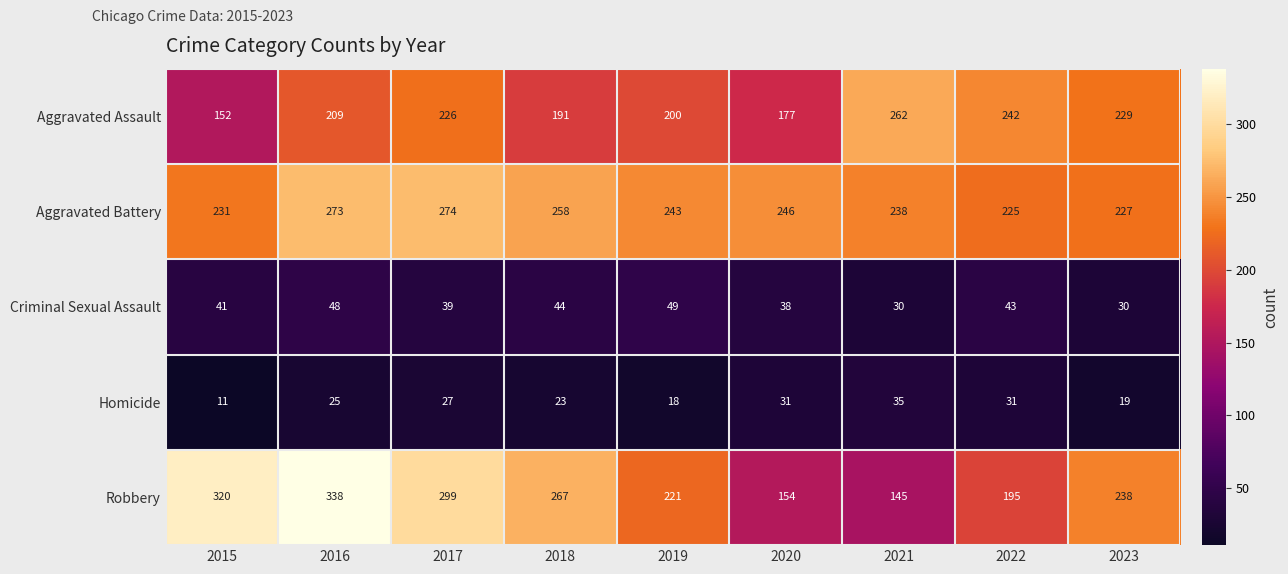

What is the greatest value displayed?

338